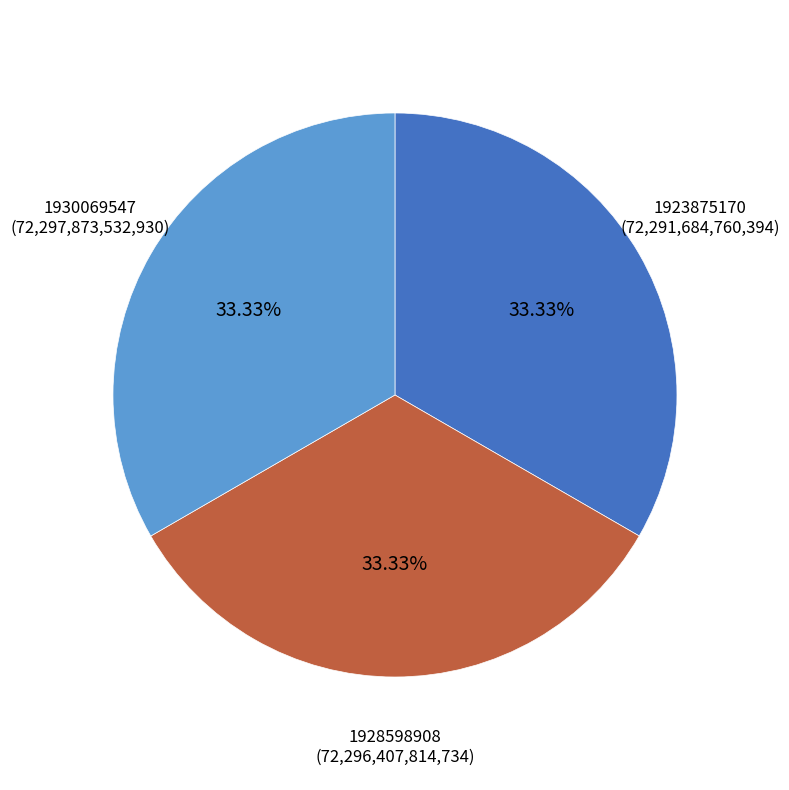

True or false: 1930069547 accounts for 26% of the total.

False